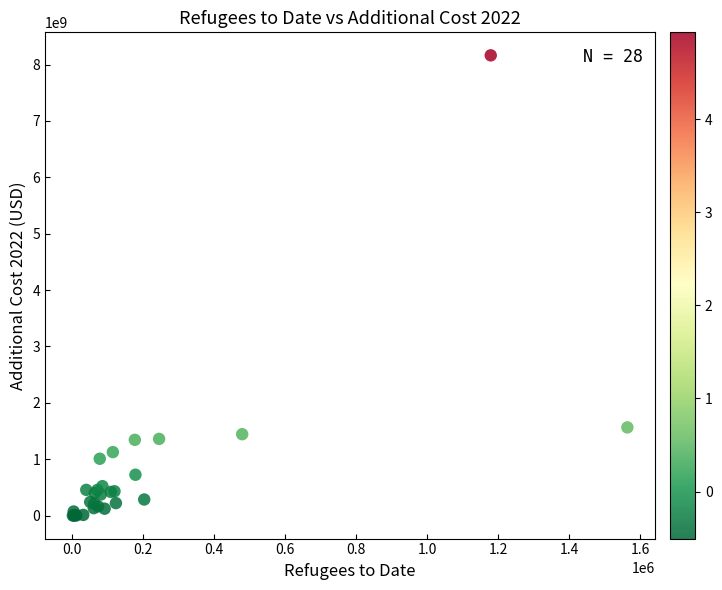

What Y value in the scatter plot is closest to 4082098475?

1564090949.3